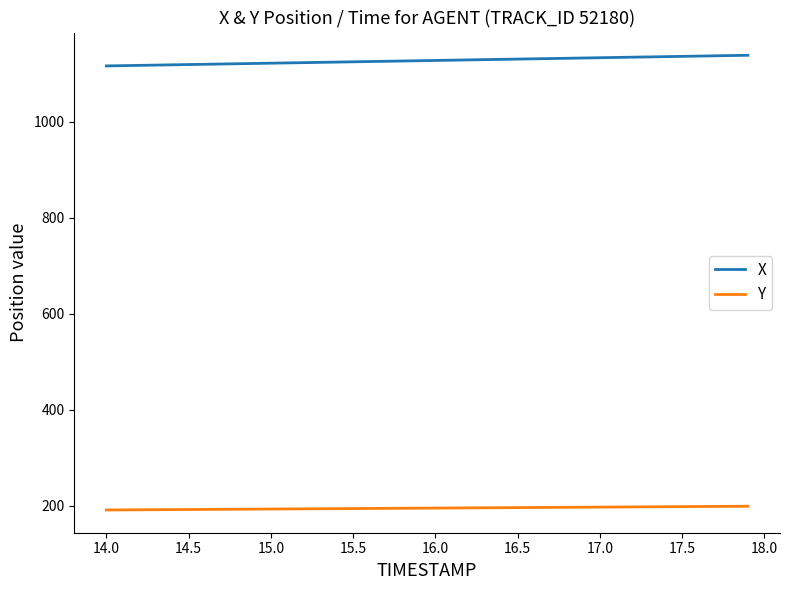

List the series in order of their overall mean, highest first.

X, Y